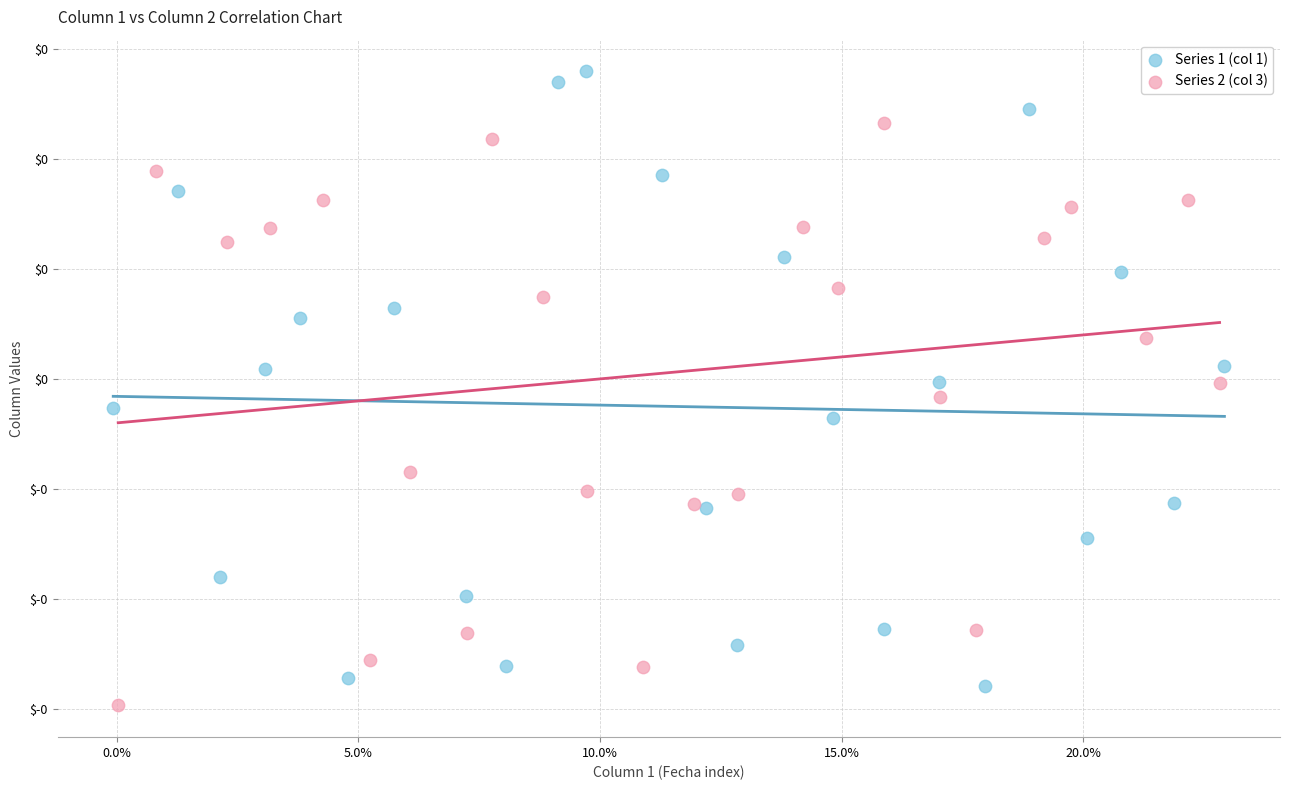

What are all the series names shown in the legend?

Series 1 (col 1), Series 2 (col 3)